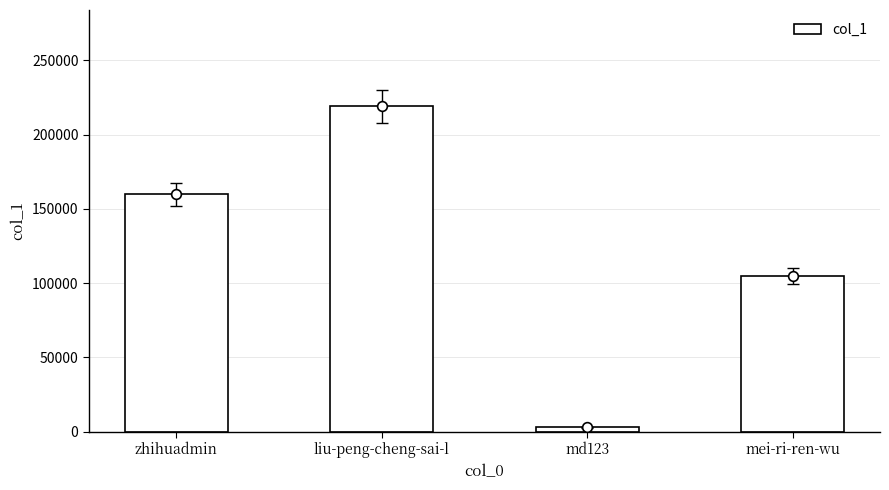

Are the bars horizontal?

No